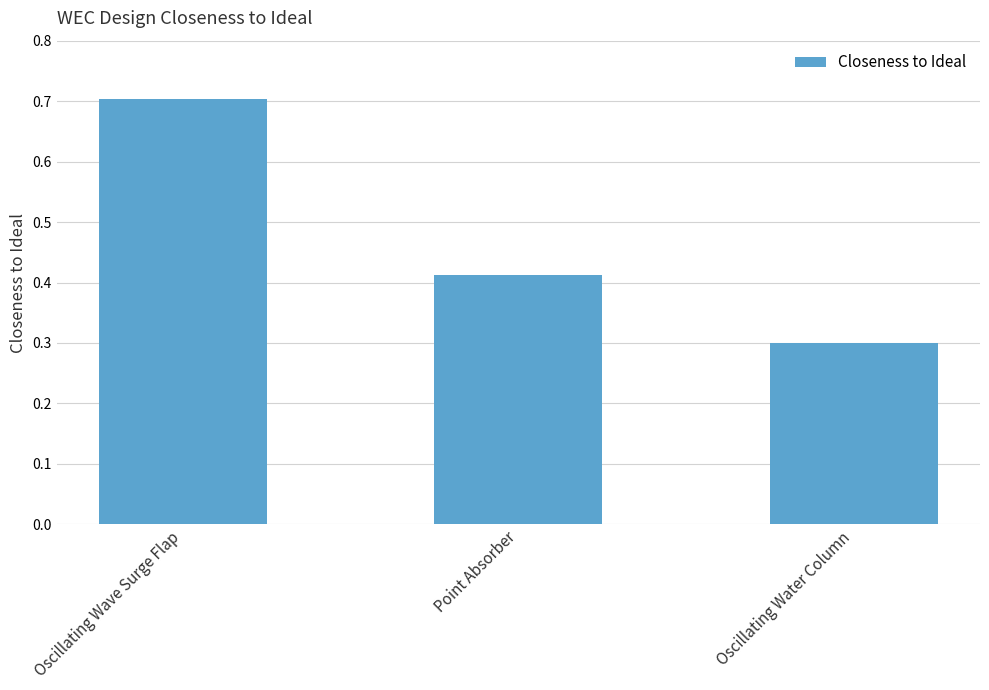

What is the change in value from Point Absorber to Oscillating Water Column?

-0.1